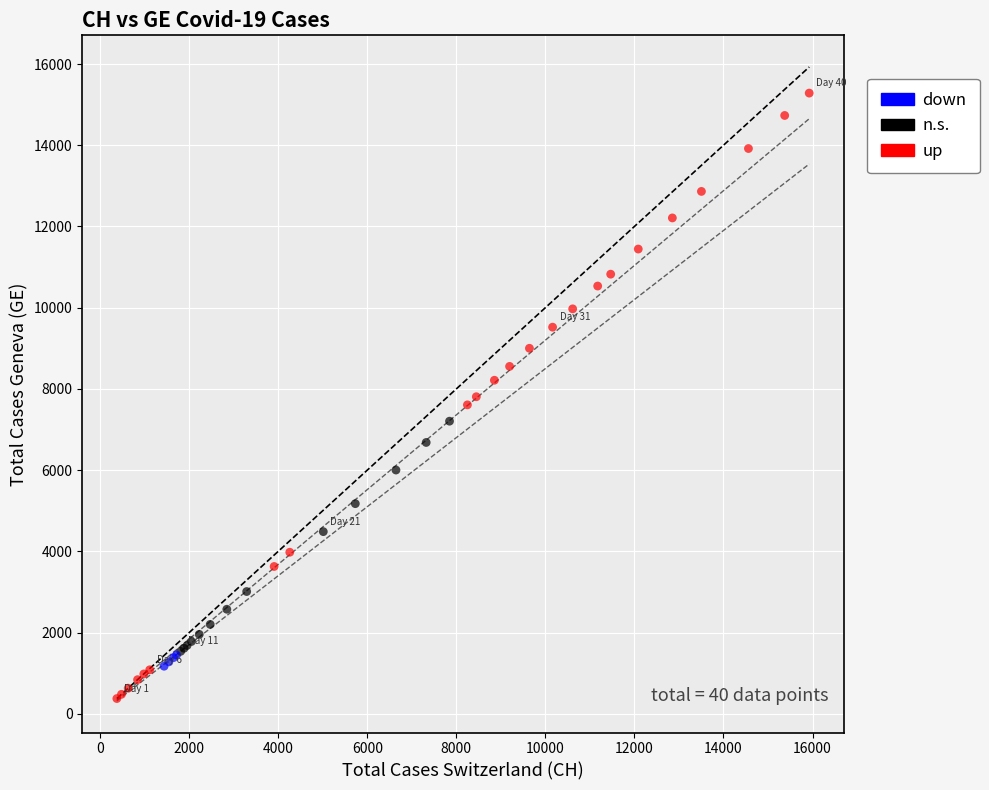

Which series reaches the maximum Y coordinate?

up